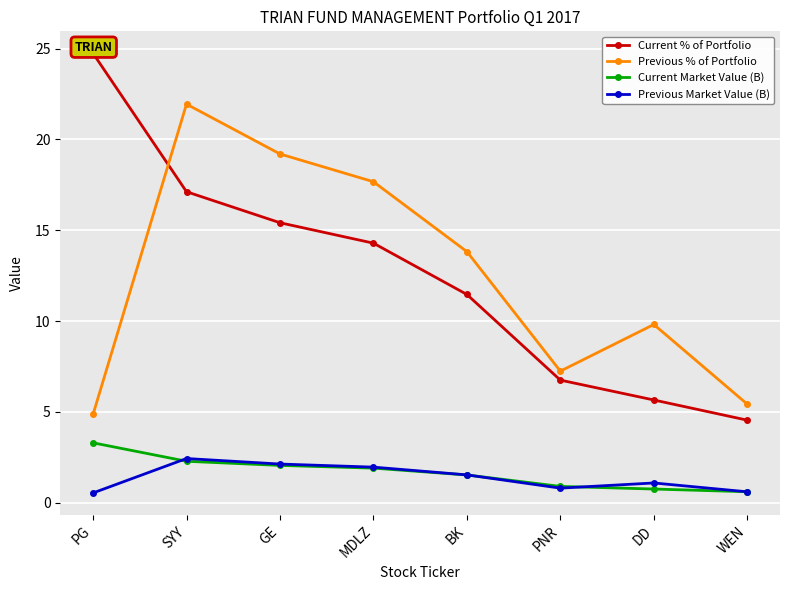

What is the difference between the highest and lowest values at SYY?

19.7